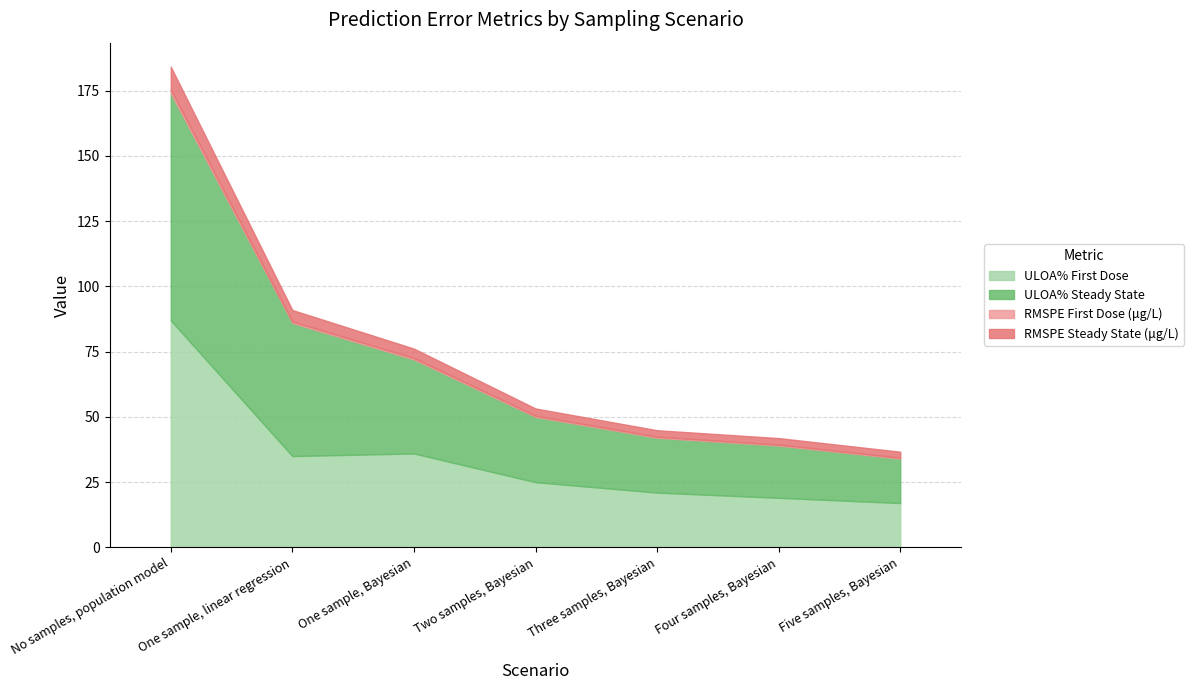

Reading left to right, what are all the values shown in this chart?

ULOA% First Dose: No samples, population model=87.0	One sample, linear regression=35.0	One sample, Bayesian=36.0	Two samples, Bayesian=25.0	Three samples, Bayesian=21.0	Four samples, Bayesian=19.0	Five samples, Bayesian=17.0
ULOA% Steady State: No samples, population model=87.0	One sample, linear regression=51.0	One sample, Bayesian=36.0	Two samples, Bayesian=25.0	Three samples, Bayesian=21.0	Four samples, Bayesian=20.0	Five samples, Bayesian=17.0
RMSPE First Dose (μg/L): No samples, population model=1.4	One sample, linear regression=0.6	One sample, Bayesian=0.6	Two samples, Bayesian=0.4	Three samples, Bayesian=0.4	Four samples, Bayesian=0.4	Five samples, Bayesian=0.4
RMSPE Steady State (μg/L): No samples, population model=8.8	One sample, linear regression=4.4	One sample, Bayesian=3.6	Two samples, Bayesian=2.8	Three samples, Bayesian=2.5	Four samples, Bayesian=2.5	Five samples, Bayesian=2.3